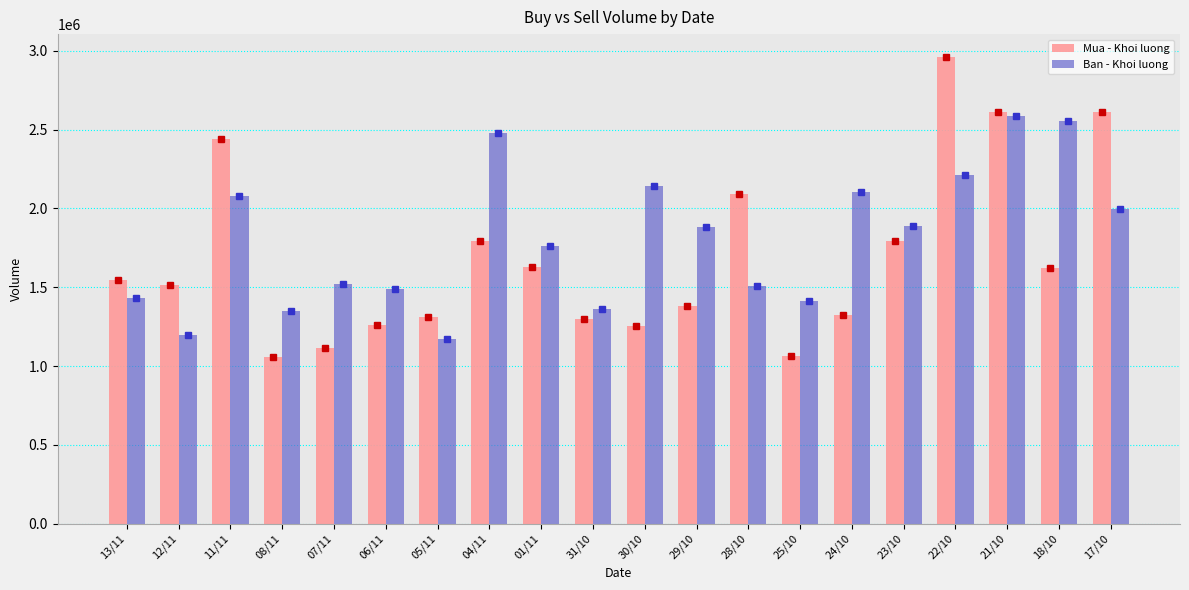

Which label corresponds to the largest value in the chart?

22/10